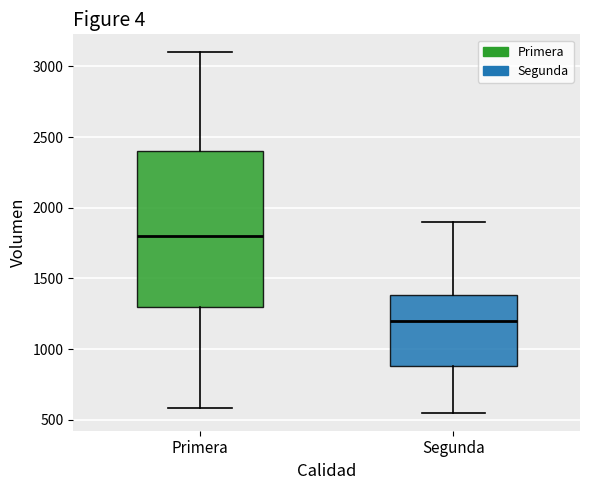

Comparing the boxes themselves (not the whiskers), which one is the tallest?

Primera